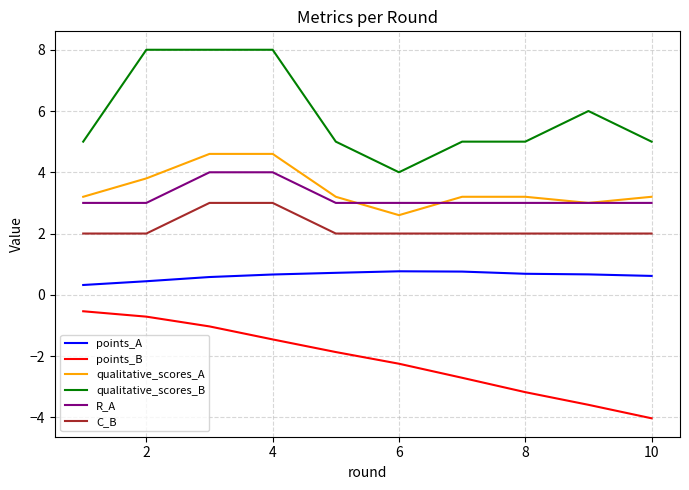

True or false: points_A and qualitative_scores_A intersect in this chart.

False